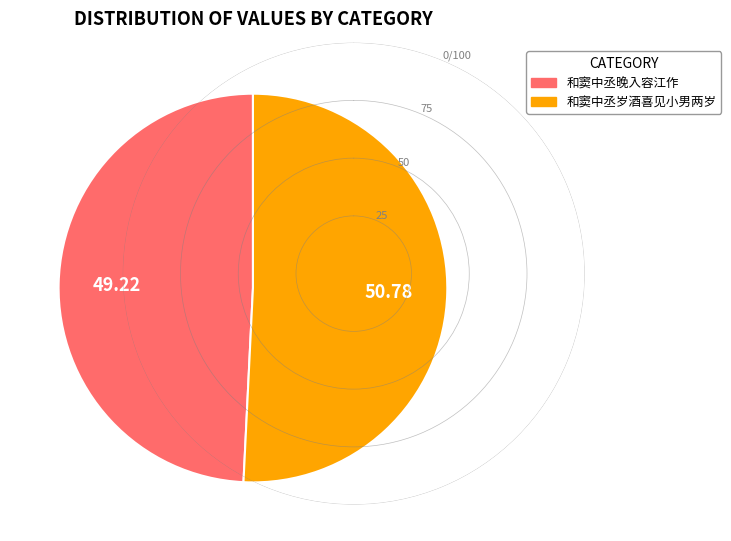

Rank the categories by value from highest to lowest.

和窦中丞岁酒喜见小男两岁, 和窦中丞晚入容江作